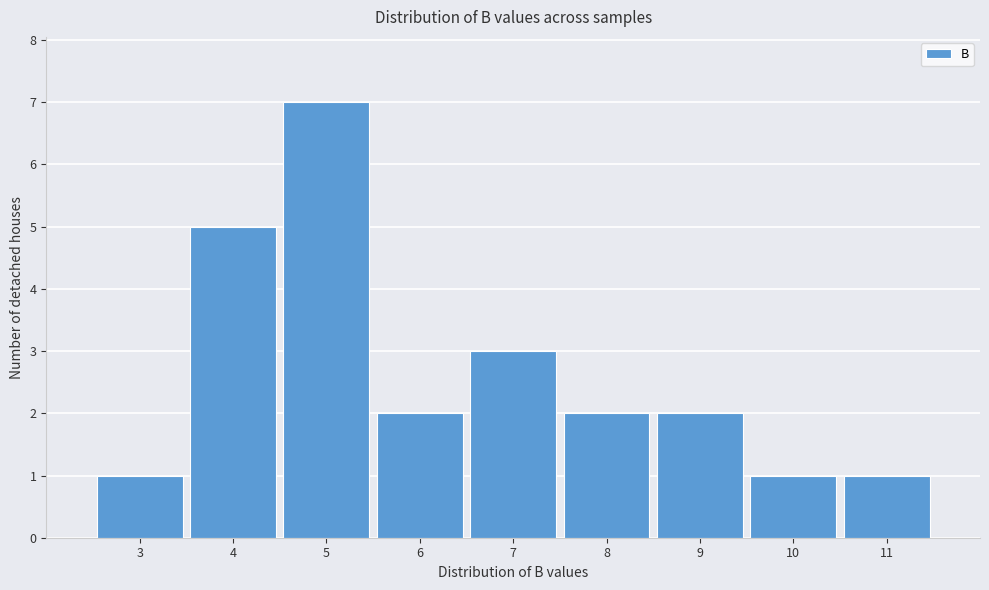

Reading left to right, extract all data points from this chart.

3=1	4=5	5=7	6=2	7=3	8=2	9=2	10=1	11=1